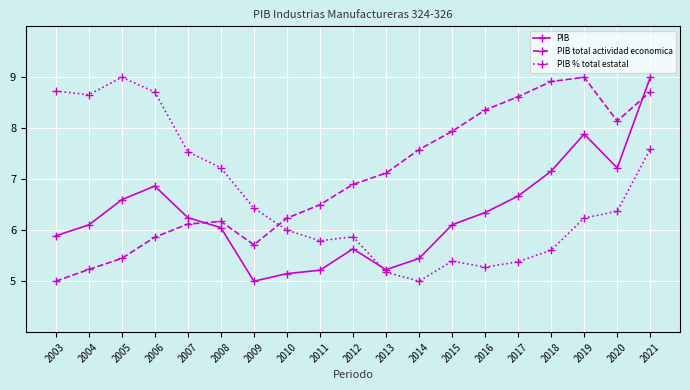

True or false: PIB % total estatal has a value of 7.6 at 2021.

True